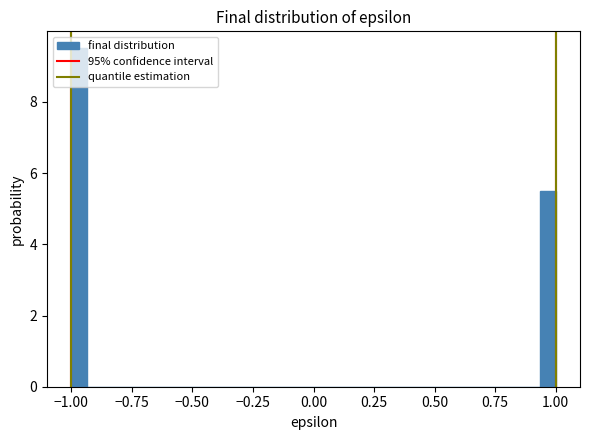

Around what value on the x-axis is the tallest bar? Give the approximate position of its centre, as read against the axis.

-0.95